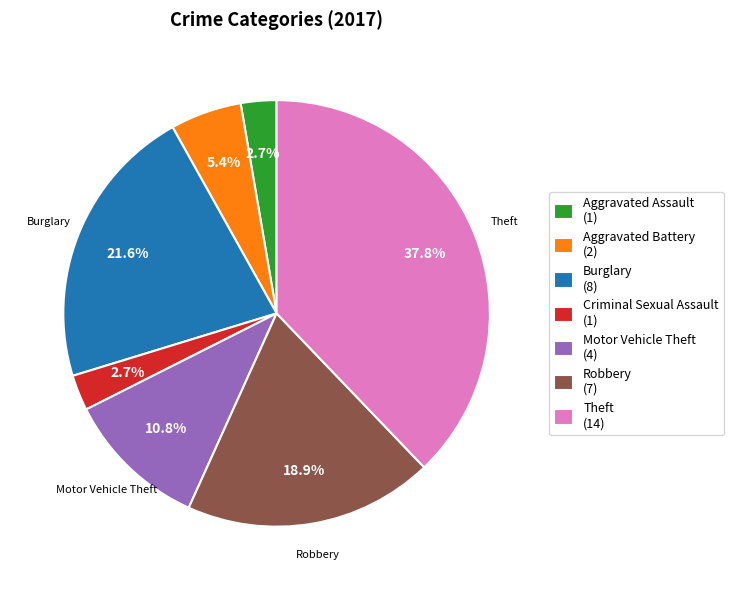

To the nearest percent, what percentage of the pie is Aggravated Battery?

5%